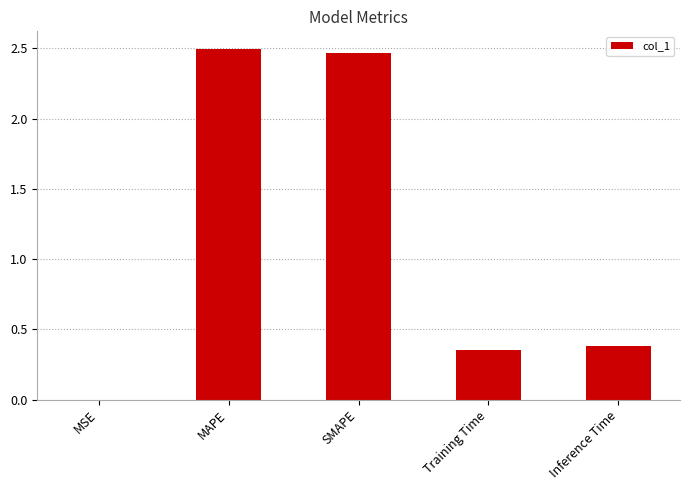

Which has a higher value, SMAPE or Inference Time?

SMAPE